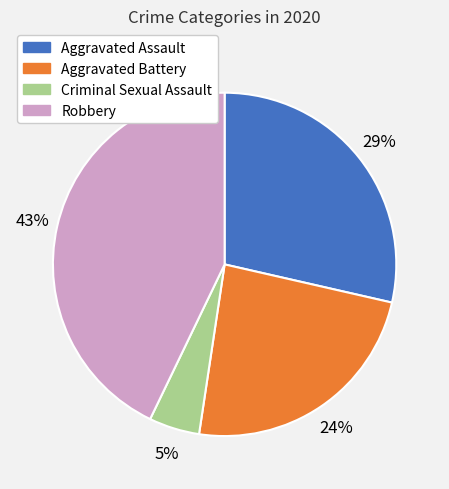

Is there a majority slice in this chart?

No